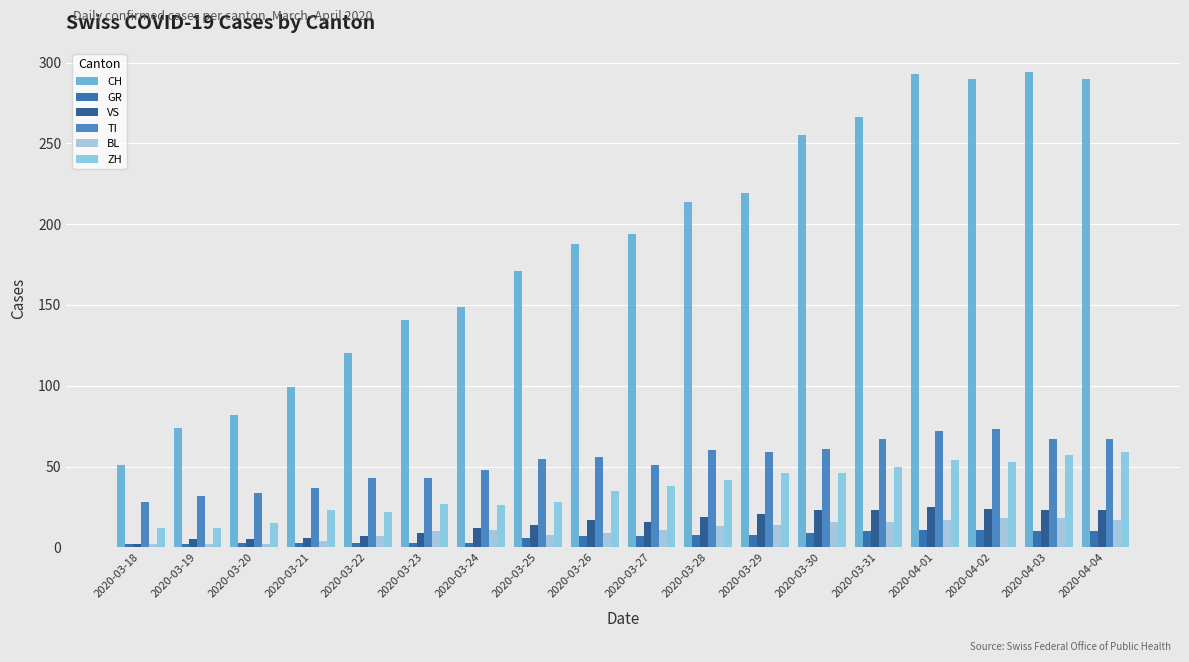

What is the label of the 4th bar from the left?

2020-03-21